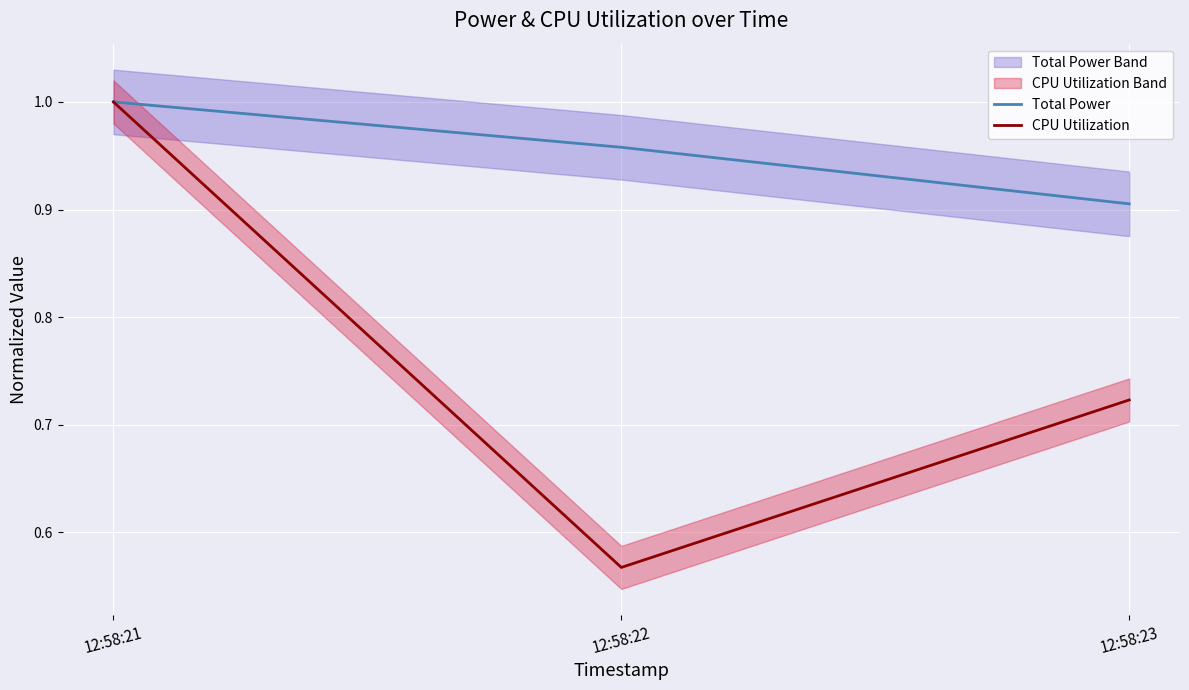

Reading left to right, transcribe all the data shown in this chart.

Total Power: 1.0	1.0	0.9
CPU Utilization: 1.0	0.6	0.7